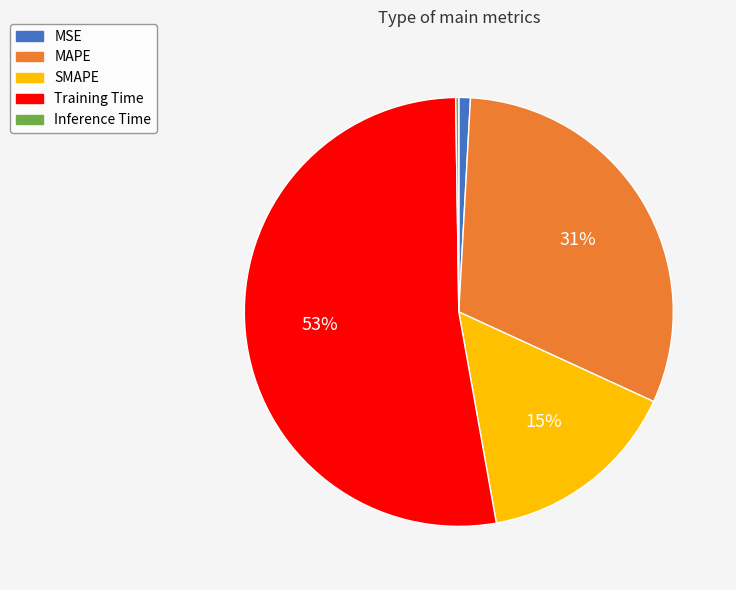

What is the largest slice in the pie chart?

Training Time